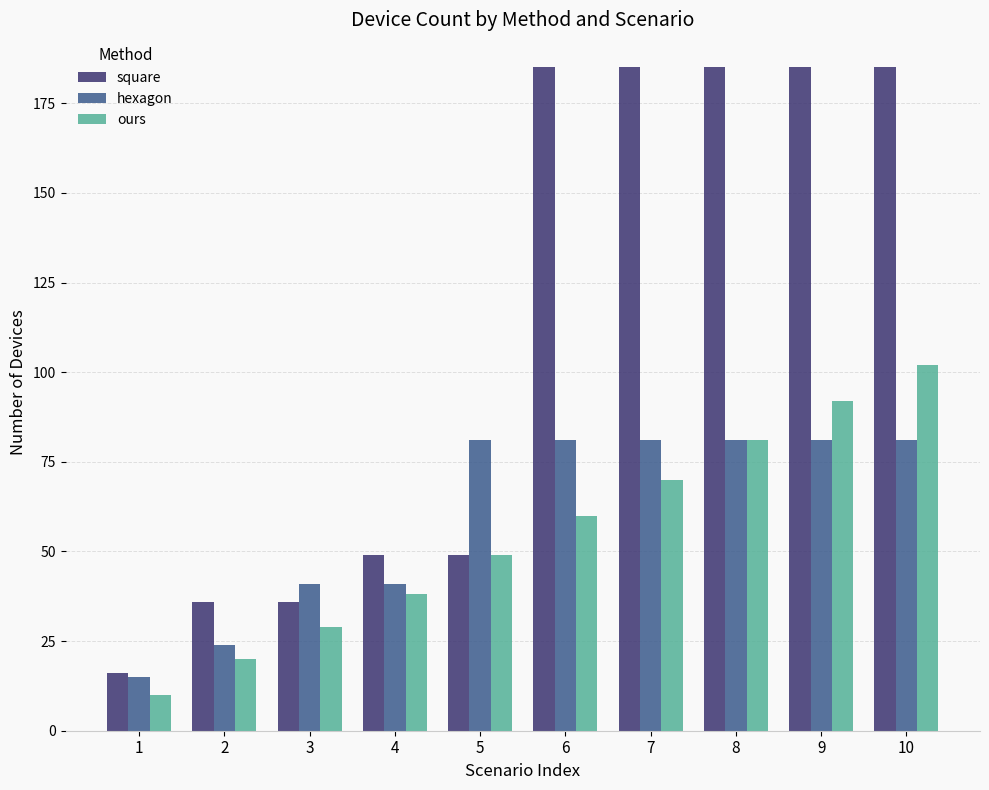

Which series changed the most between 6 and 10?

ours